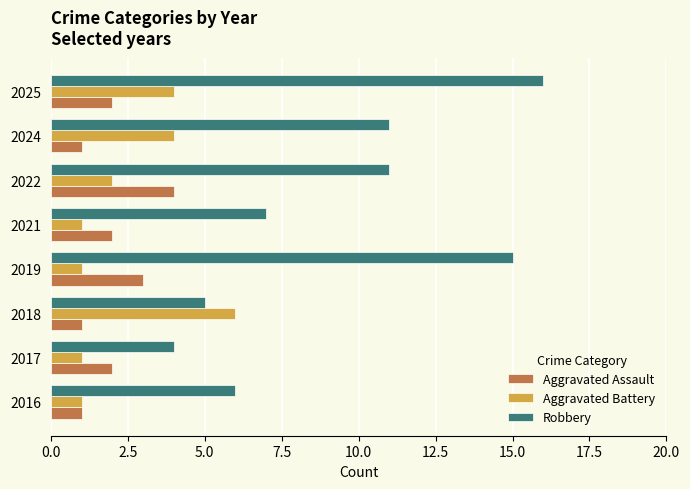

What is the maximum value for Aggravated Battery?

6